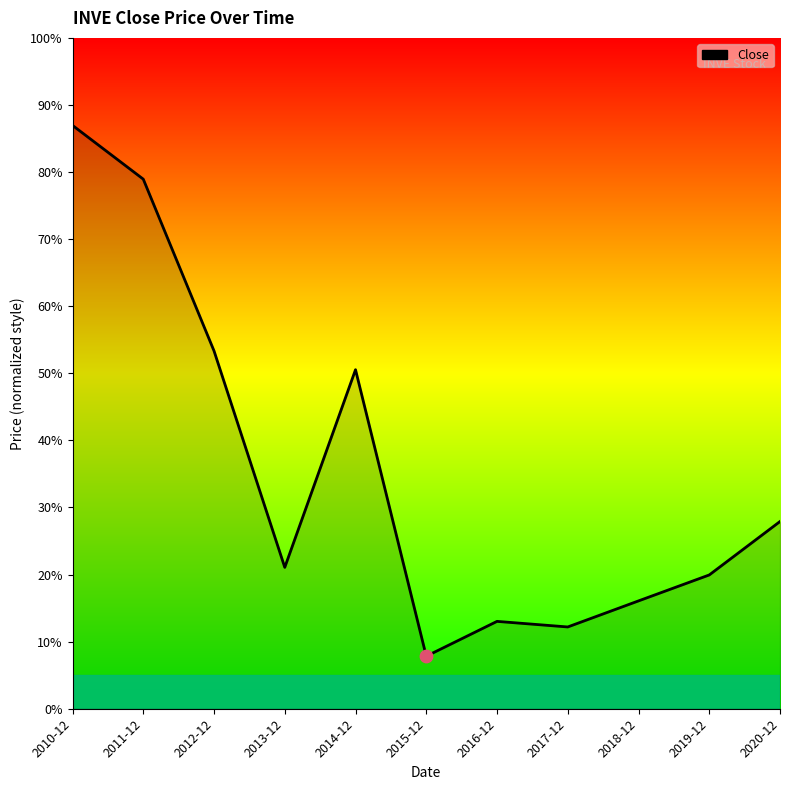

Approximately how many times larger is the value at 2016-12 compared to 2014-12?

0.3